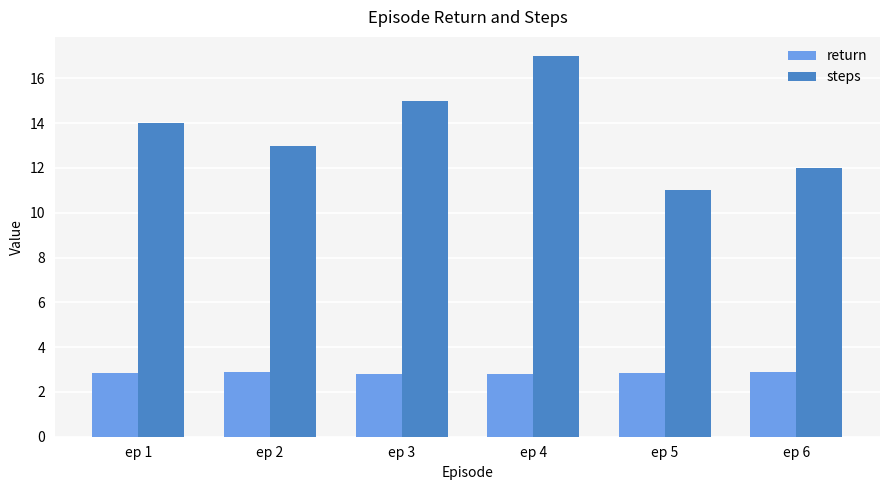

What are all the series names shown in the legend?

return, steps